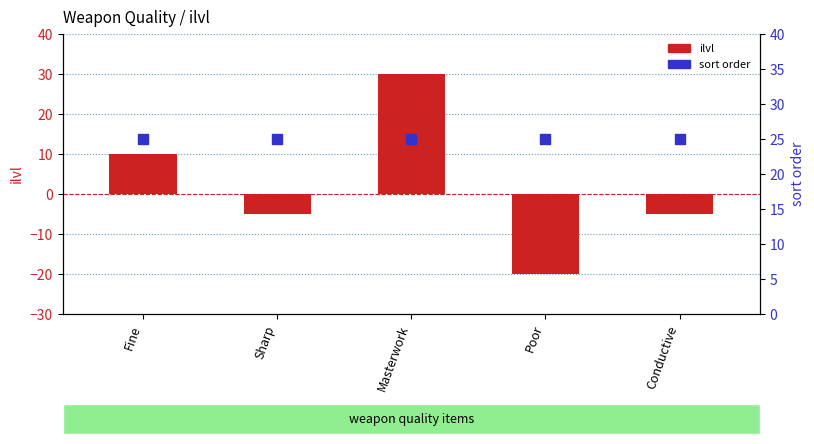

Which series contains the highest Y value?

ilvl